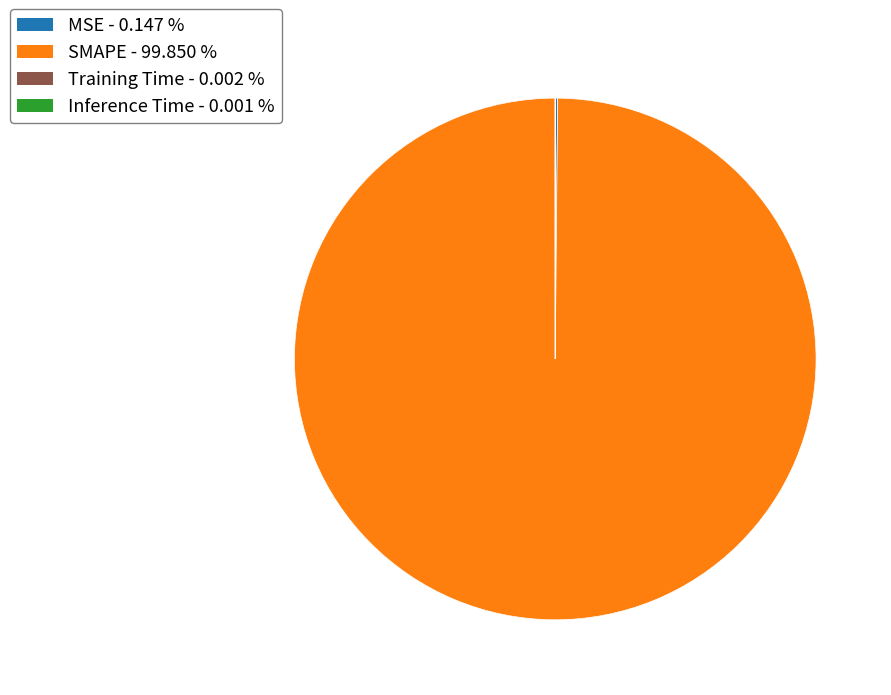

True or false: SMAPE accounts for 100% of the total.

True